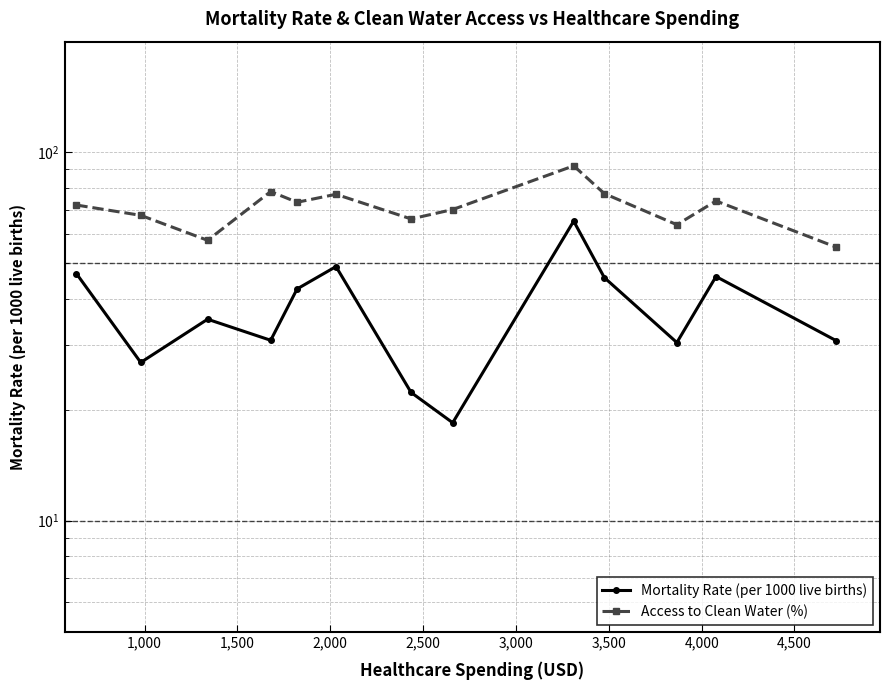

Reading right to left, transcribe all the data shown in this chart.

Mortality Rate (per 1000 live births): 30.8	46.0	30.5	45.7	65.1	18.5	22.3	49.0	42.6	30.9	35.2	26.9	46.9
Access to Clean Water (%): 55.3	73.9	63.7	77.3	92.0	70.0	66.0	77.0	73.2	78.3	57.8	67.5	72.0